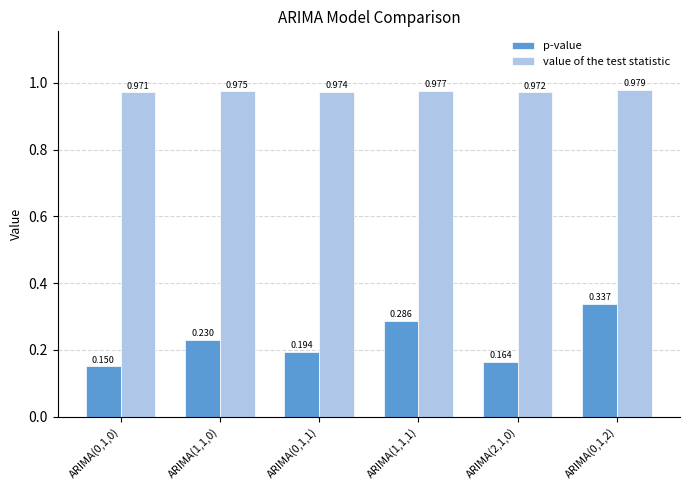

Which series has the largest total across all categories?

value of the test statistic